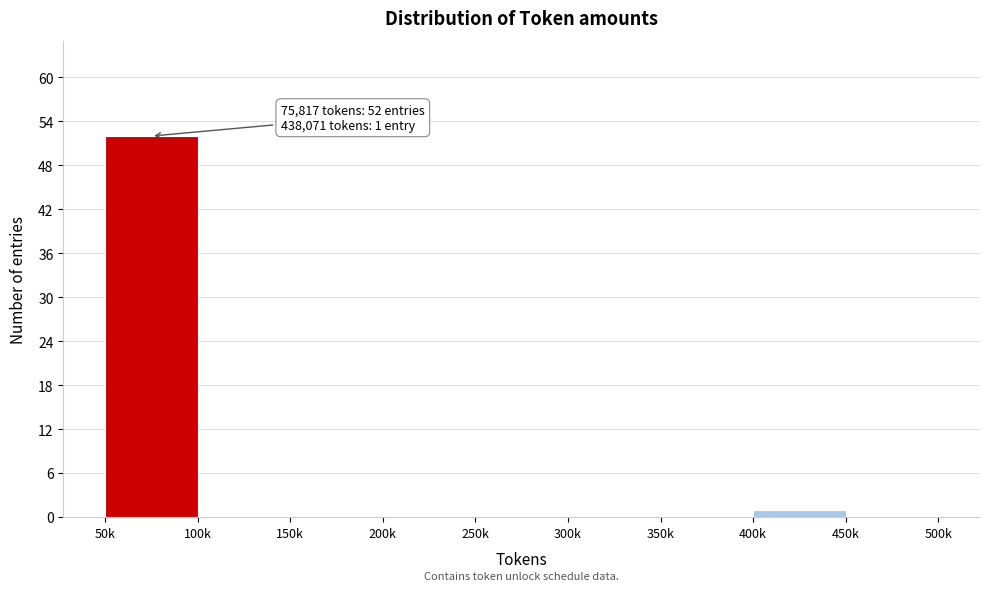

Reading left to right, list all the values displayed in this chart.

50k=52	100k=0	150k=0	200k=0	250k=0	300k=0	350k=0	400k=1	450k=0